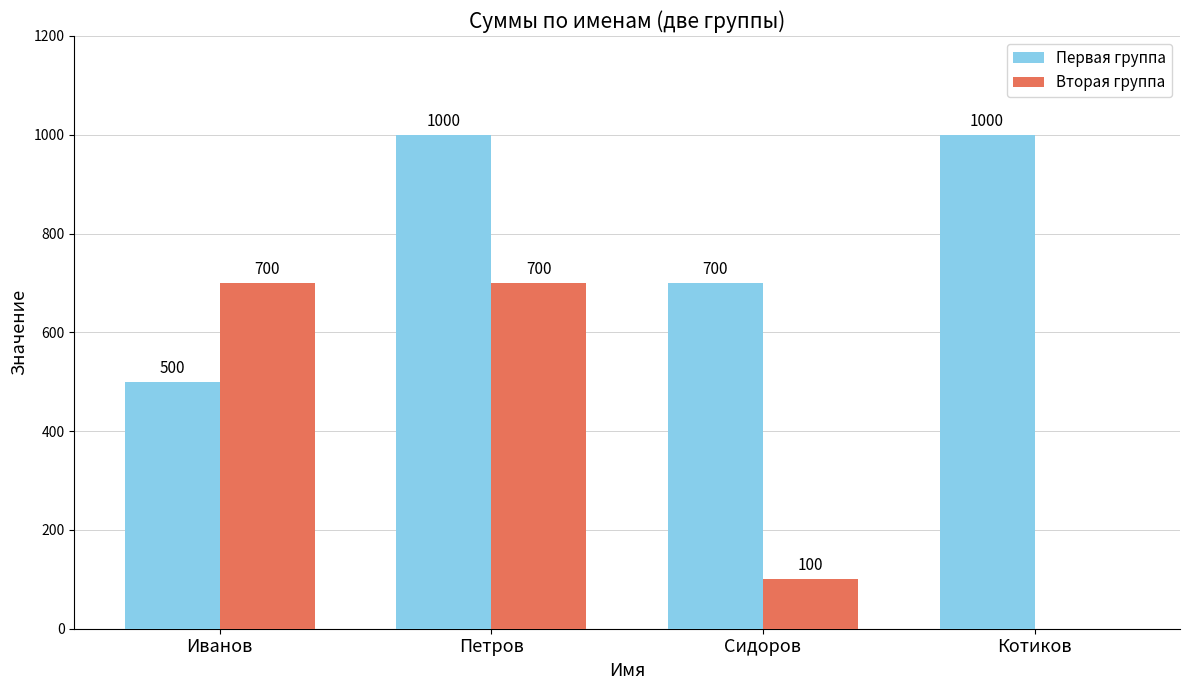

At which category is the sum across all series the highest?

Петров